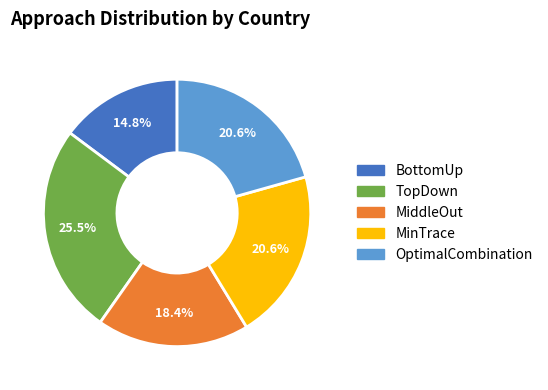

The MiddleOut slice represents 4% of the pie. True or false?

False